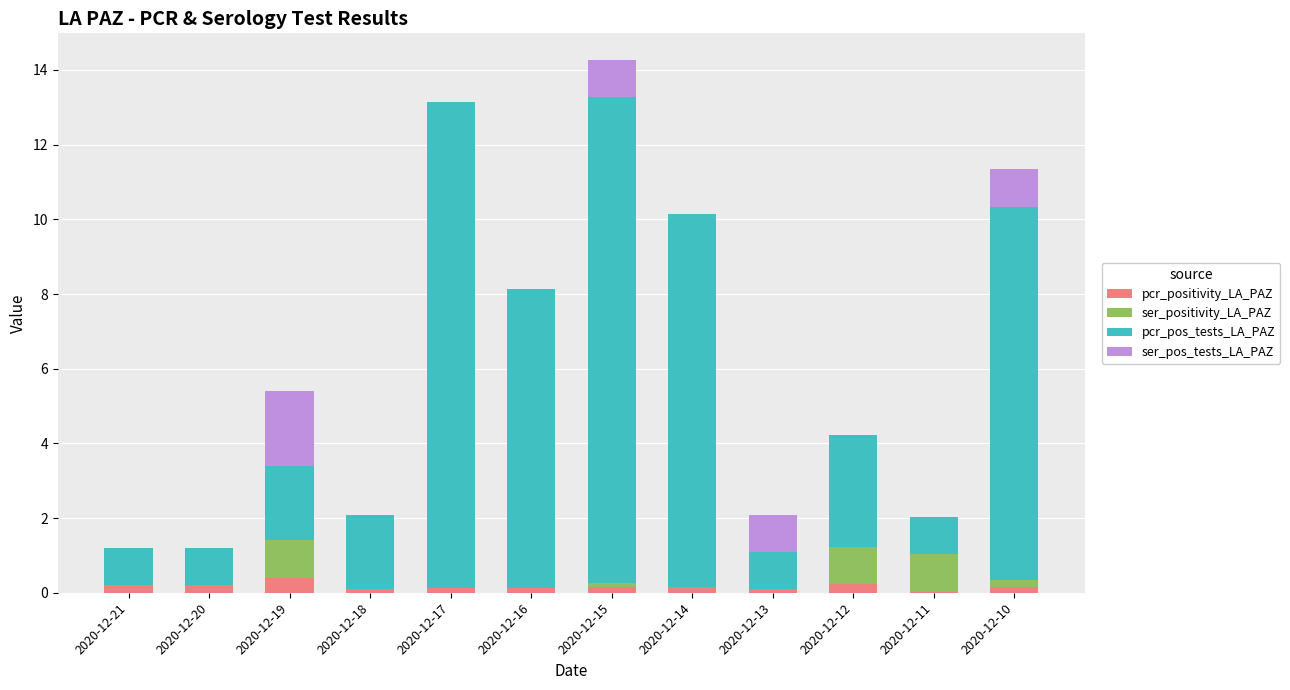

True or false: pcr_positivity_LA_PAZ has a value of 0.1 at 2020-12-16.

True